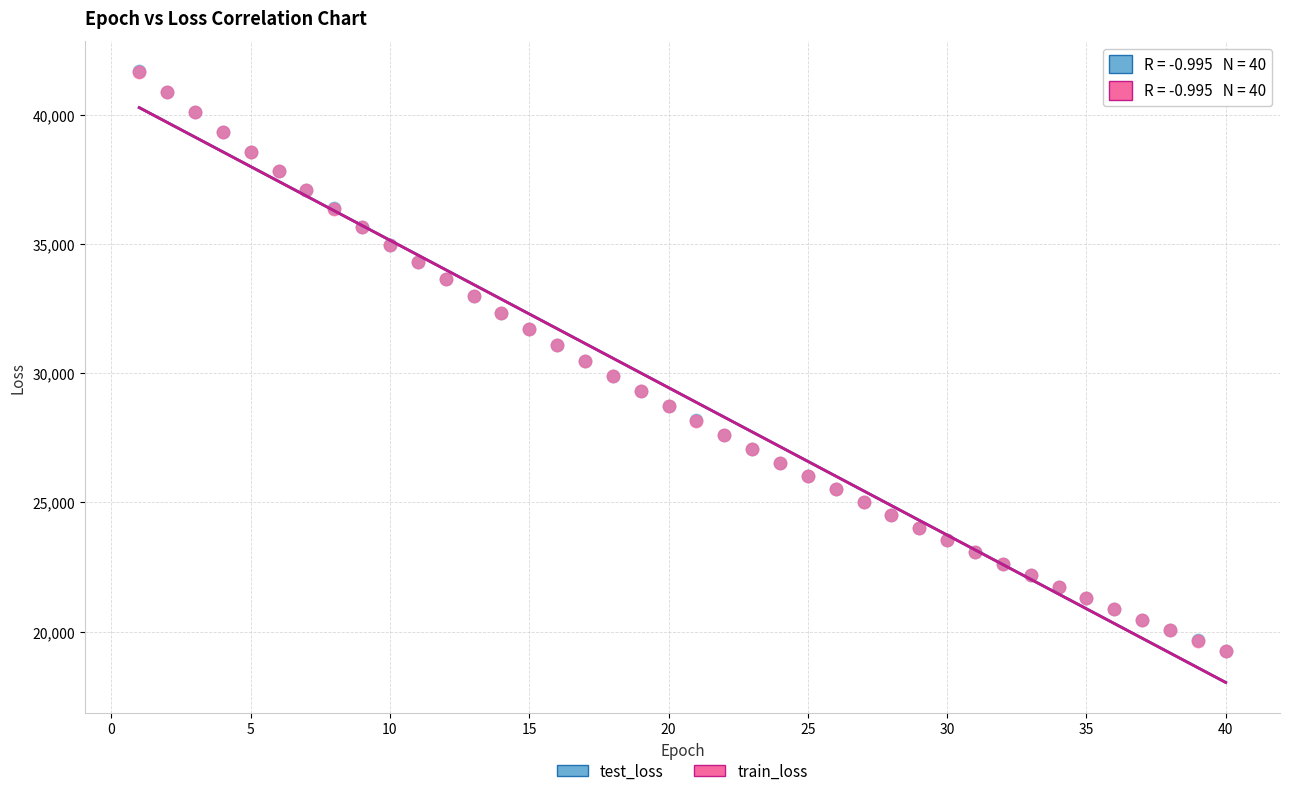

What are all the series names shown in the legend?

test_loss, train_loss